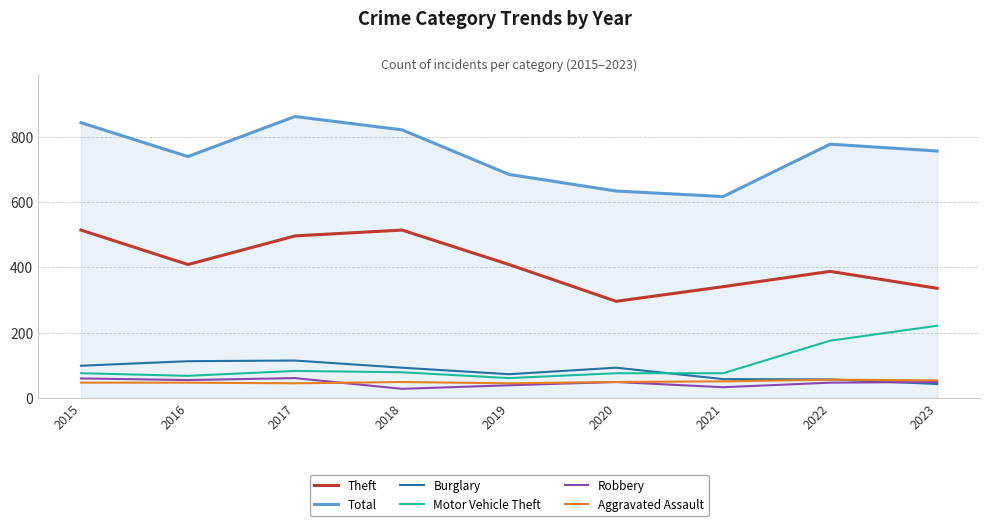

True or false: Aggravated Assault and Total intersect in this chart.

False